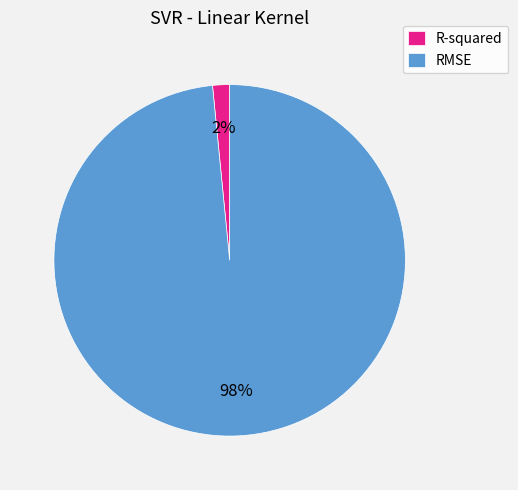

To the nearest percent, what portion does RMSE represent?

98%